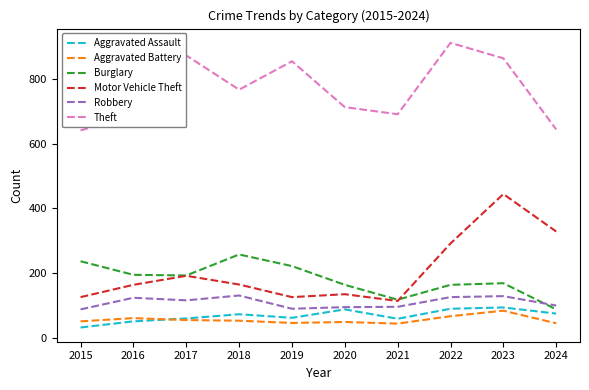

What is the spread (max minus min) of values at 2021?

648